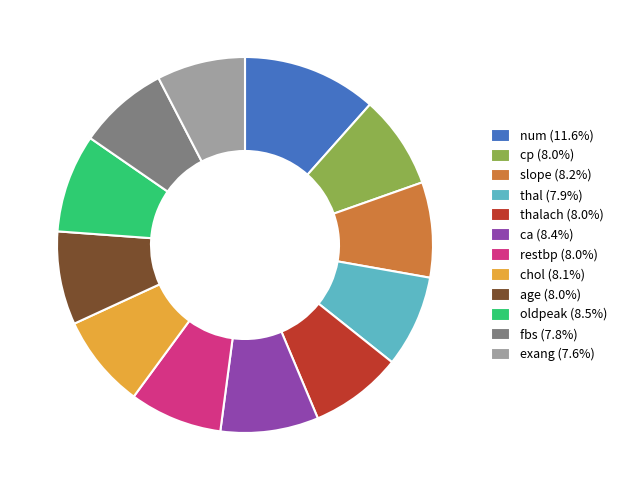

Does any single category account for the majority?

No